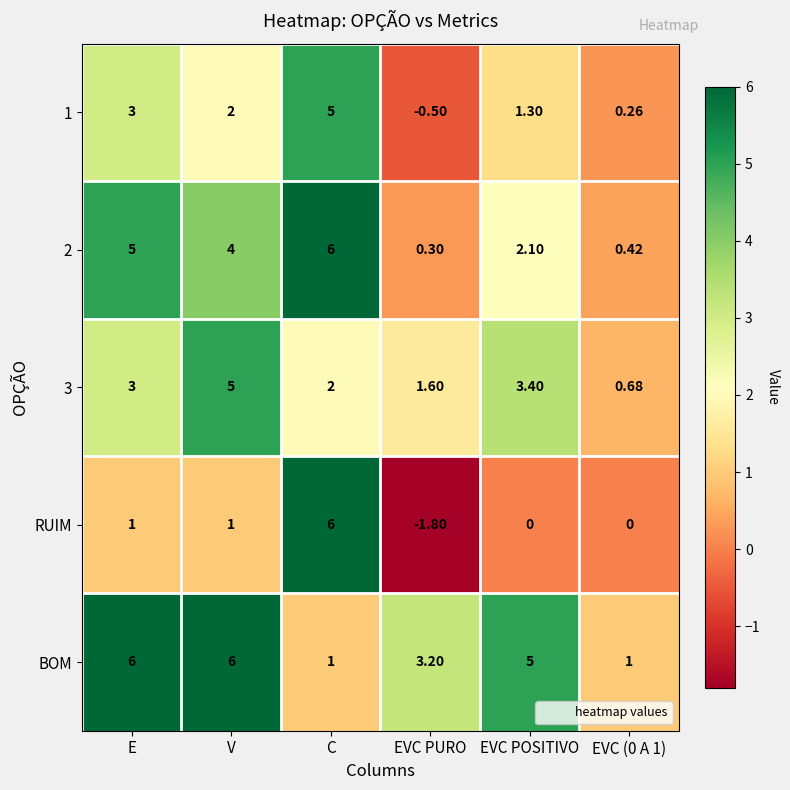

At how many categories does at least one series exceed -1?

6